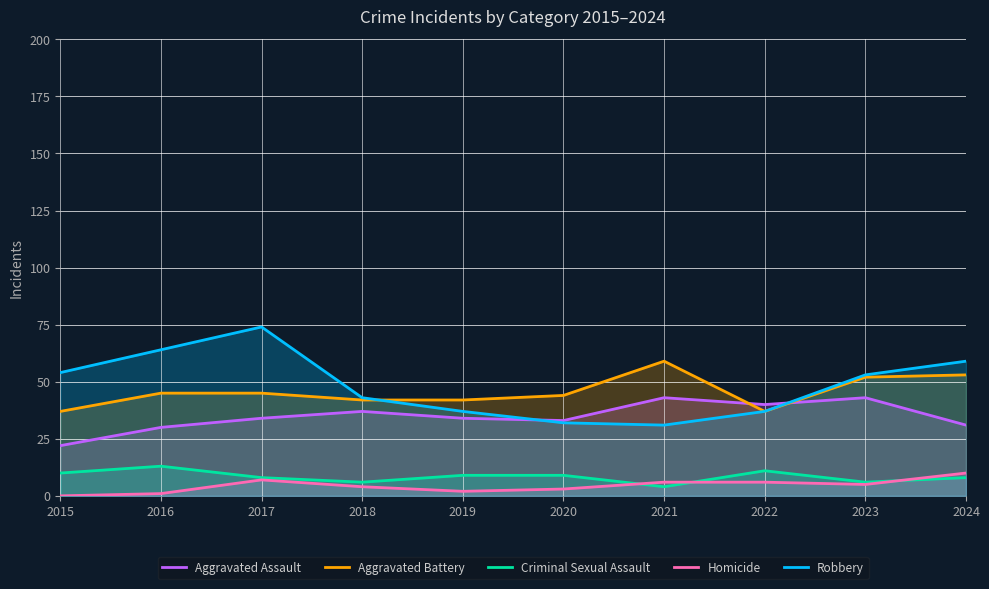

How many lines are shown in the chart?

5